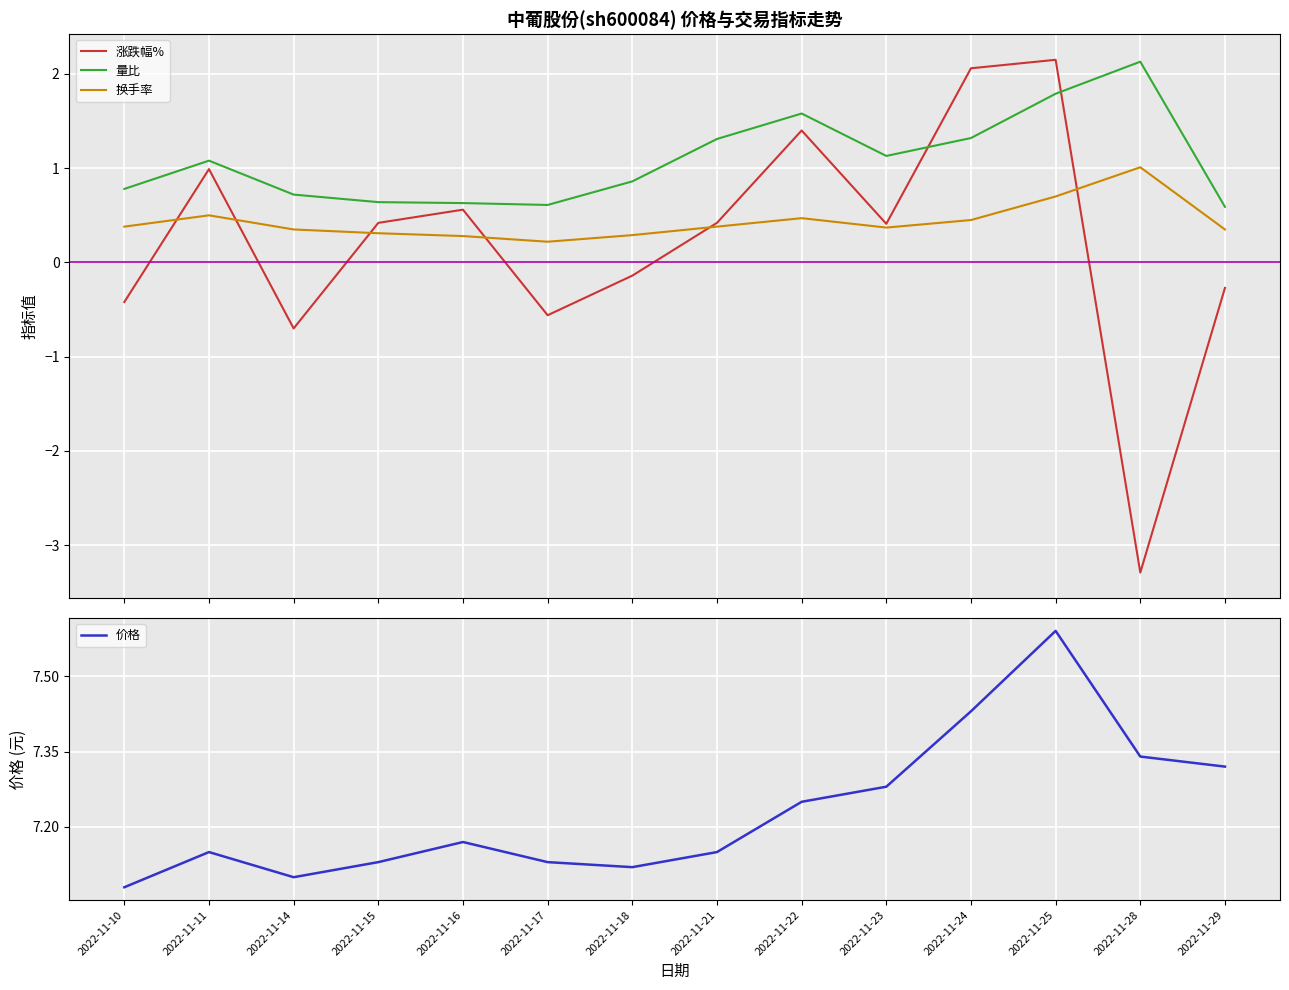

What are all the series names shown in the legend?

涨跌幅%, 量比, 换手率, 价格